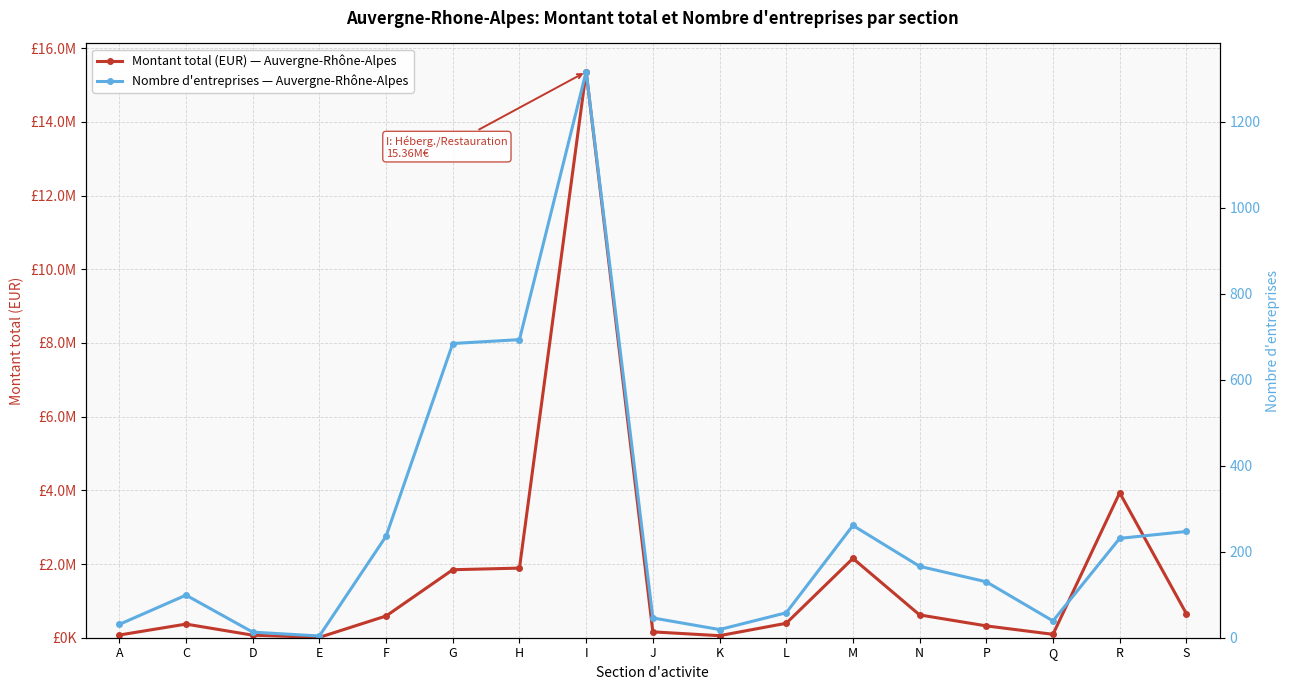

What is the minimum value shown in the chart?

4.0